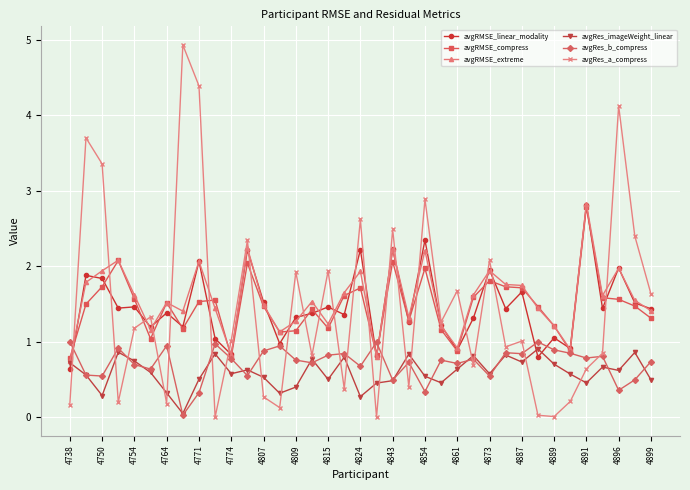

Which series has the largest range (max minus min)?

avgRes_a_compress